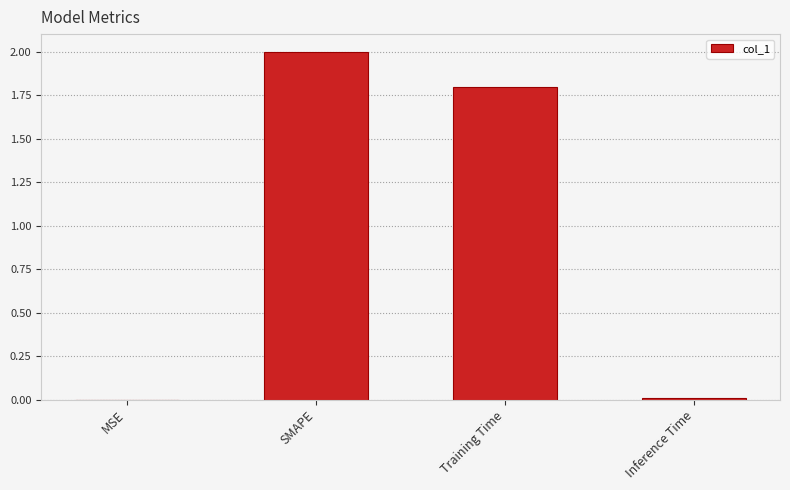

What is the sum of all values?

3.8